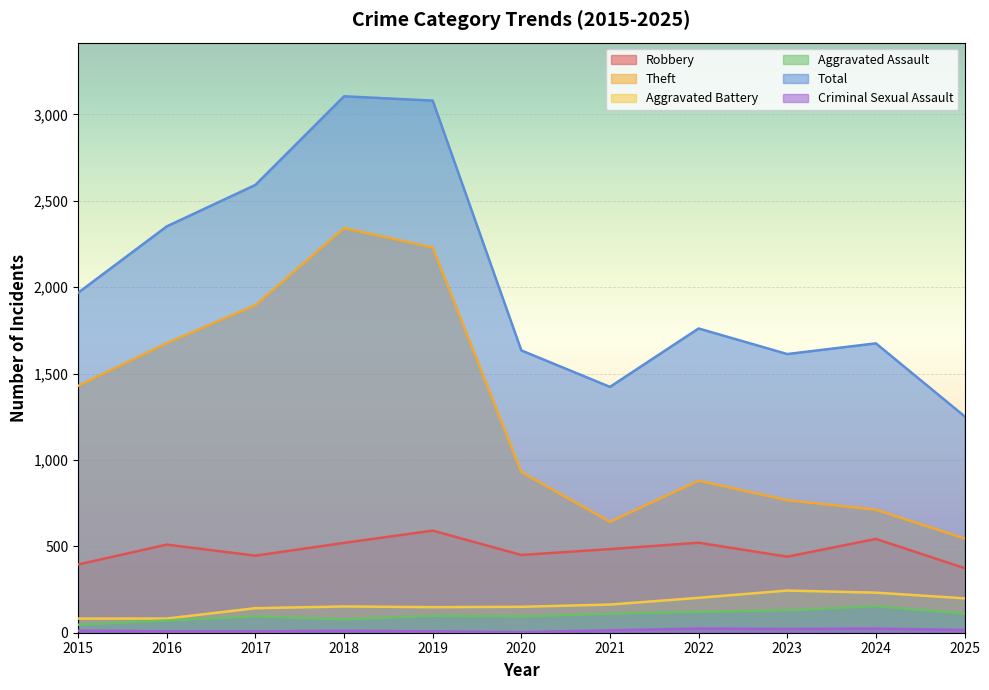

Which series has the largest range (max minus min)?

Total